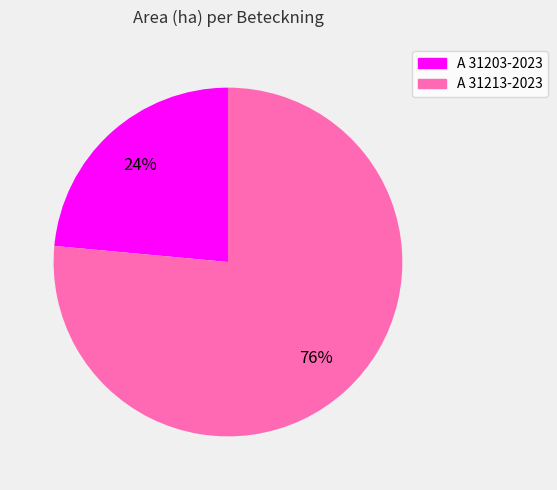

Is the sum of A 31203-2023 and A 31213-2023 greater than half?

Yes